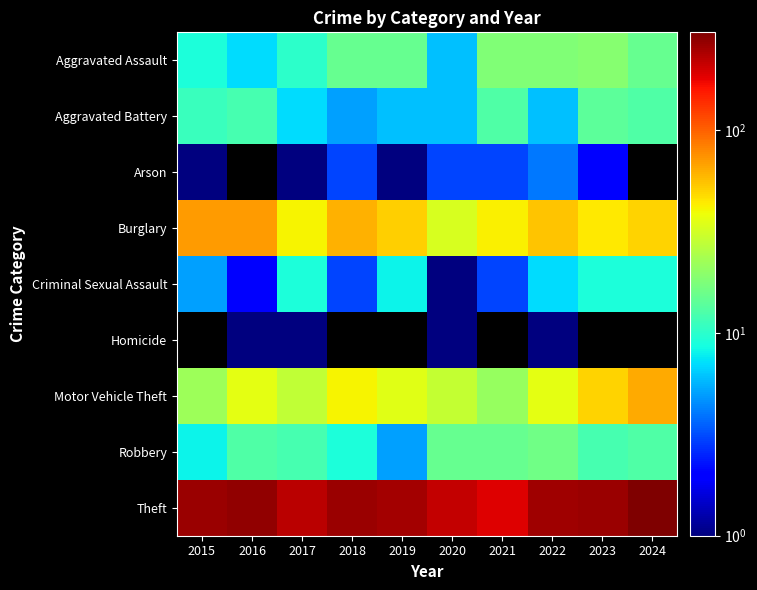

At which label does Burglary first exceed 52?

2015